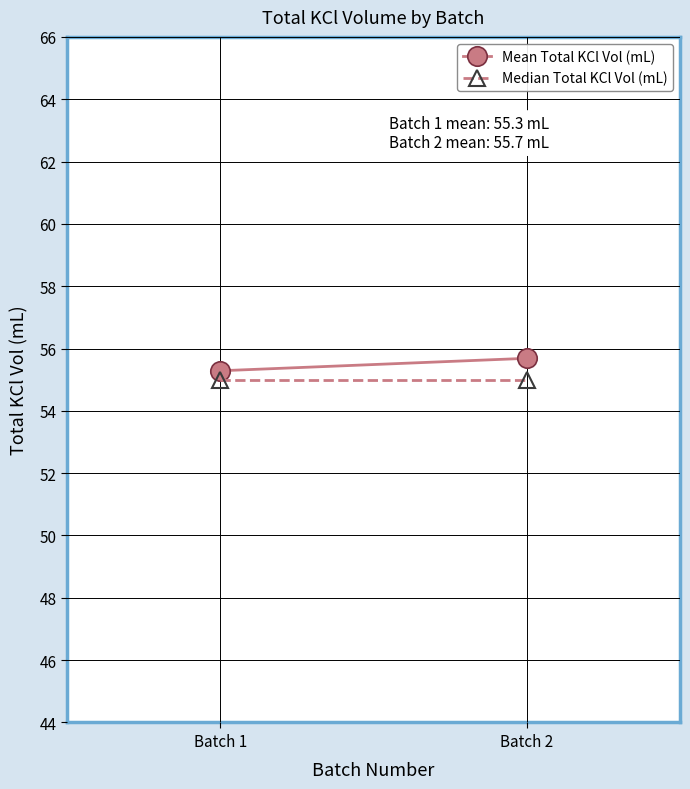

Is this an area chart (filled region under the line)?

No